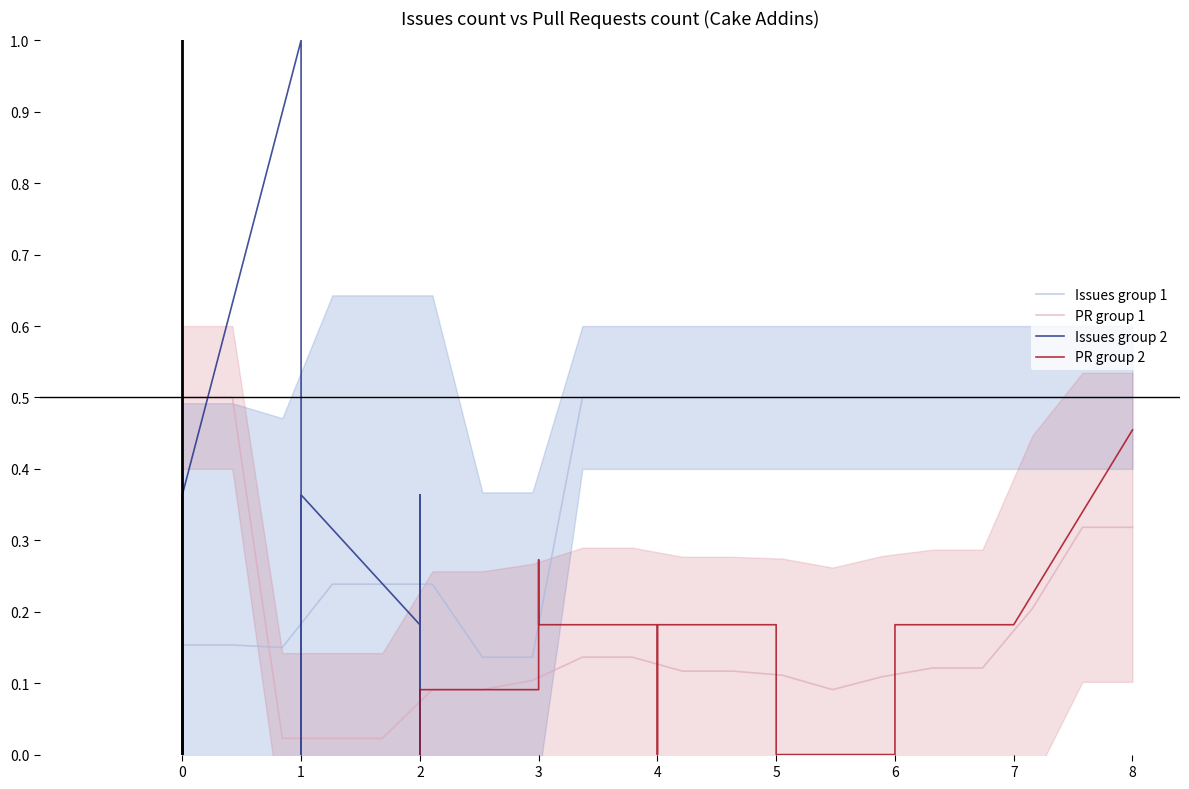

True or false: Issues group 1 has more than 1 points higher than both neighbors.

False